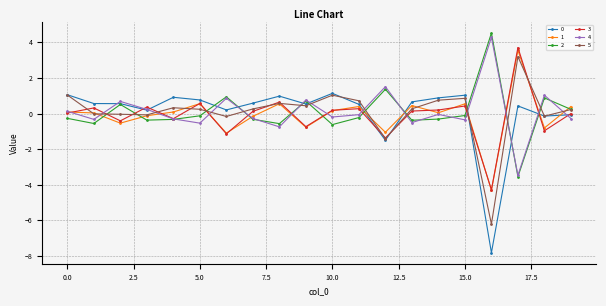

Is this an area chart (filled region under the line)?

No